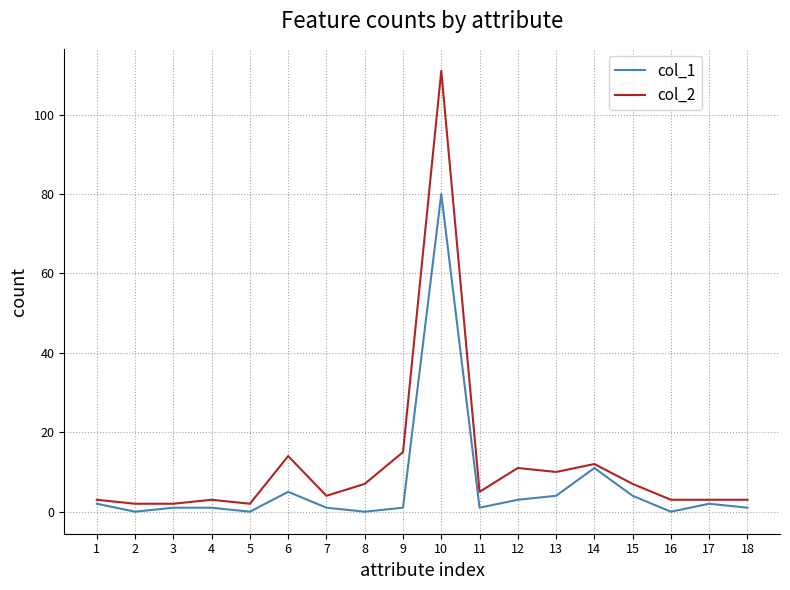

True or false: col_1 and col_2 intersect in this chart.

False